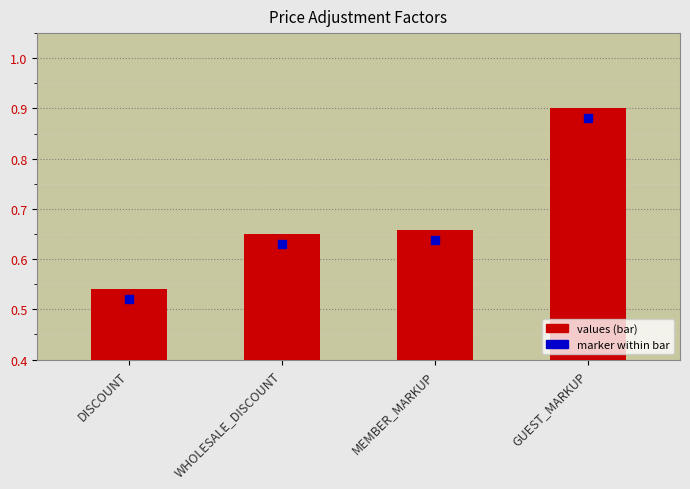

What is the change in value from DISCOUNT to GUEST_MARKUP?

+0.4